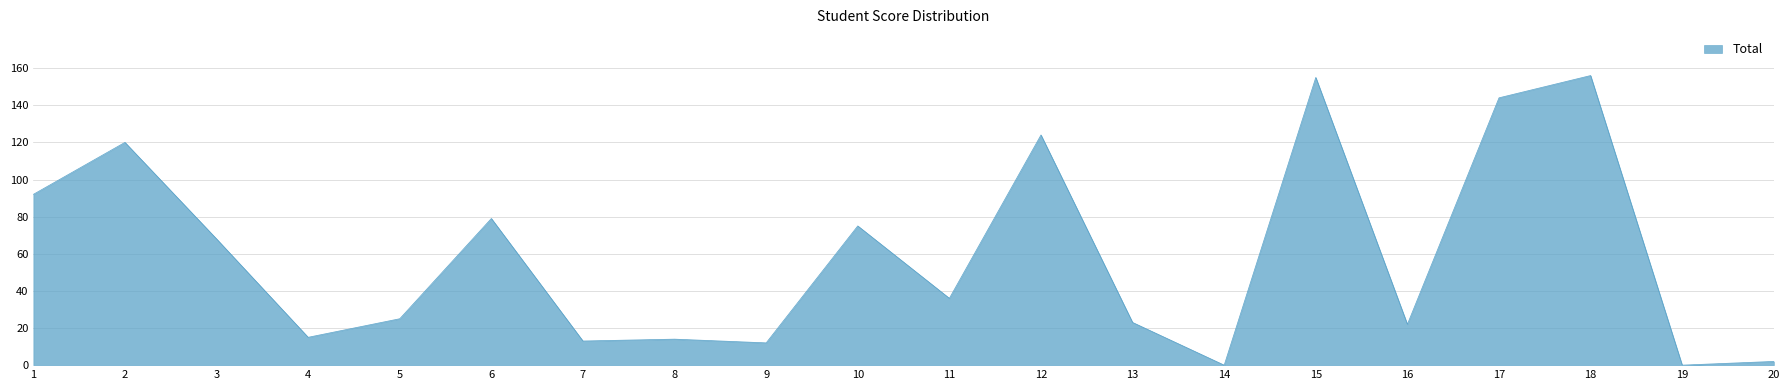

What is the ratio of the value at 9 to the value at 4?

0.8